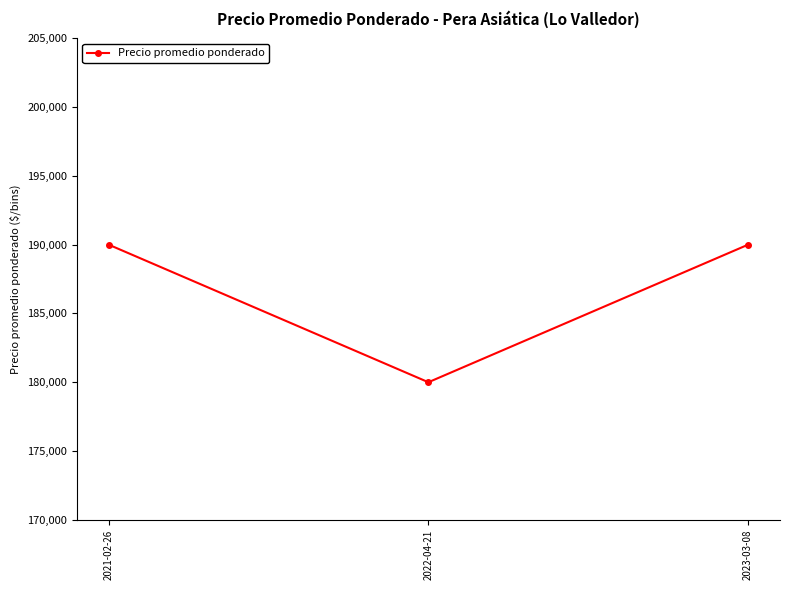

Reading right to left, list all the values displayed in this chart.

2023-03-08=190000	2022-04-21=180000	2021-02-26=190000